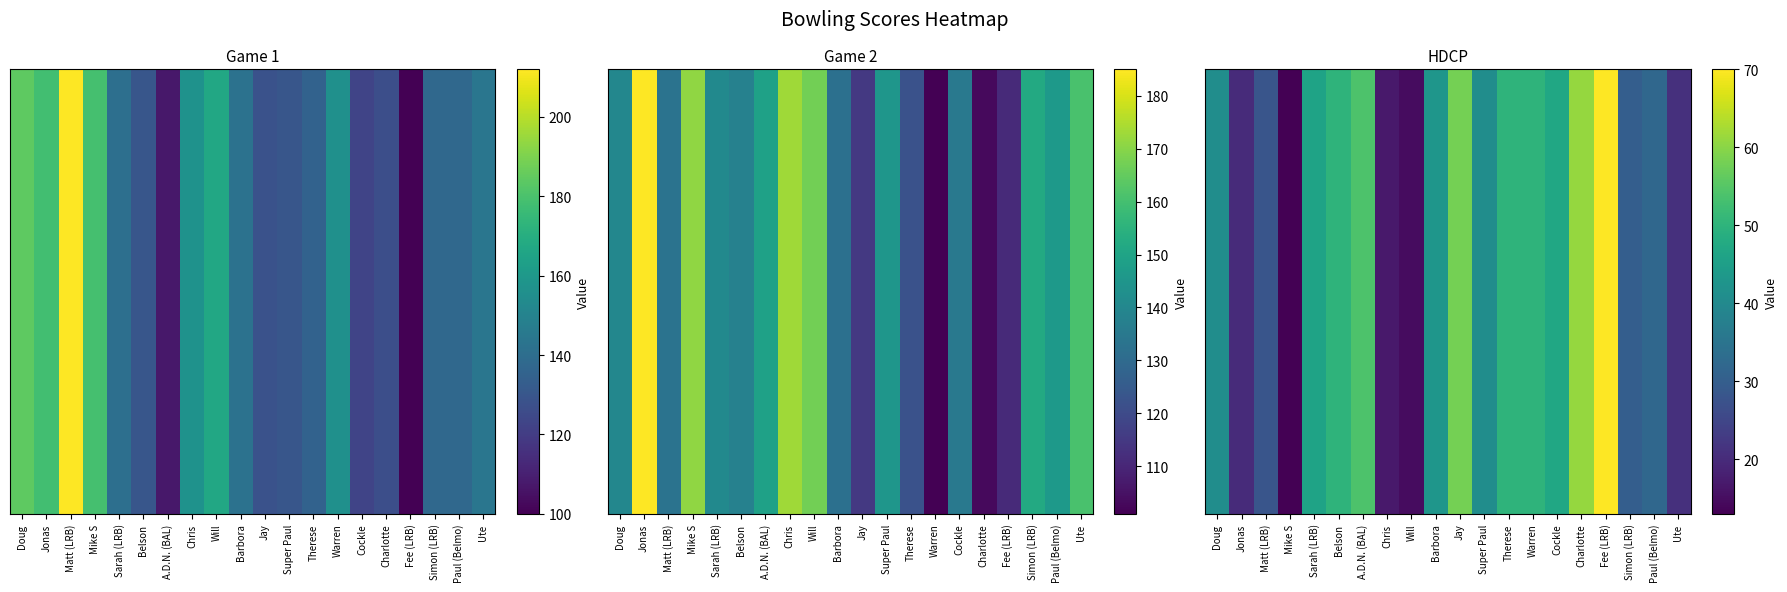

List the labels in order of value, smallest first.

Mike S, Will, Chris, Jonas, Ute, Matt (LRB), Simon (LRB), Paul (Belmo), Doug, Super Paul, Barbora, Sarah (LRB), Cockle, Belson, Therese, Warren, A.D.N. (BAL), Jay, Charlotte, Fee (LRB)